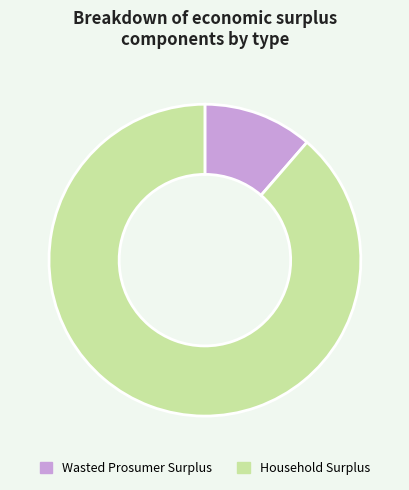

Which slice is the smallest?

Wasted Prosumer Surplus